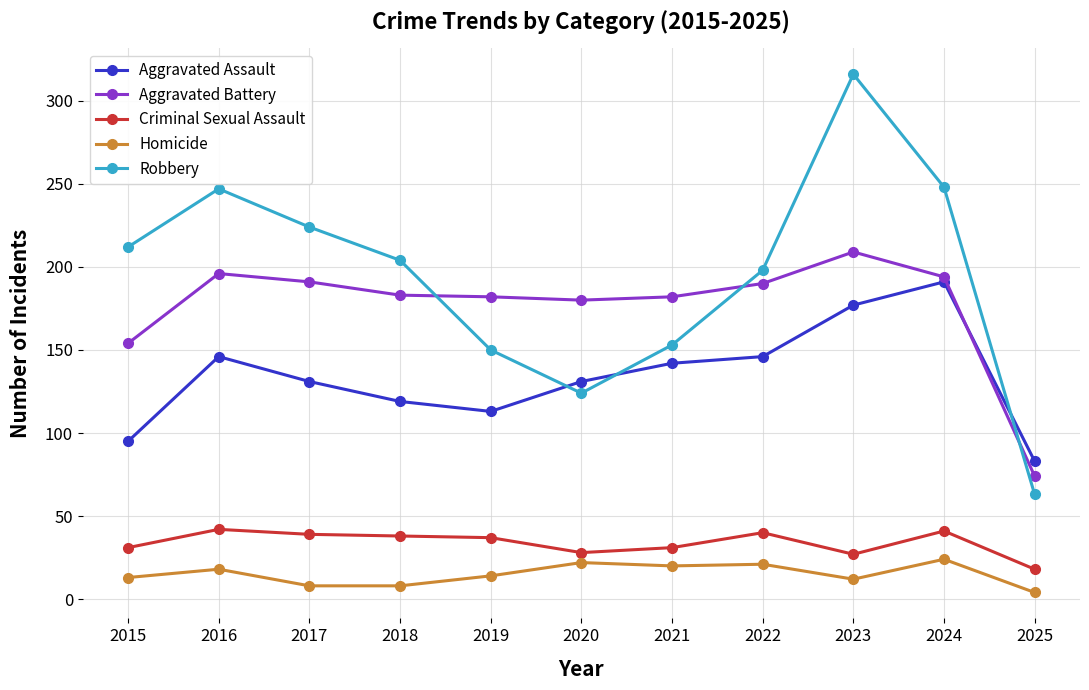

What is the total value across all series at 2016?

649